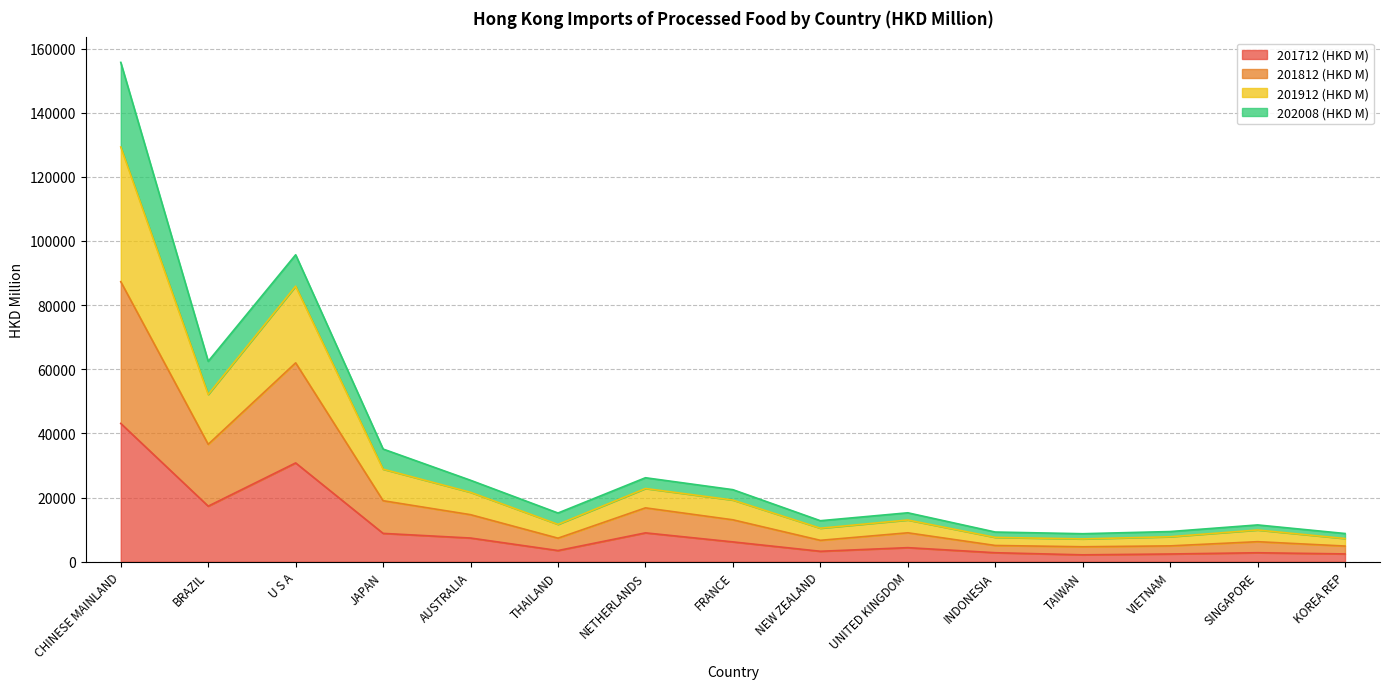

At which category is the sum across all series the highest?

CHINESE MAINLAND